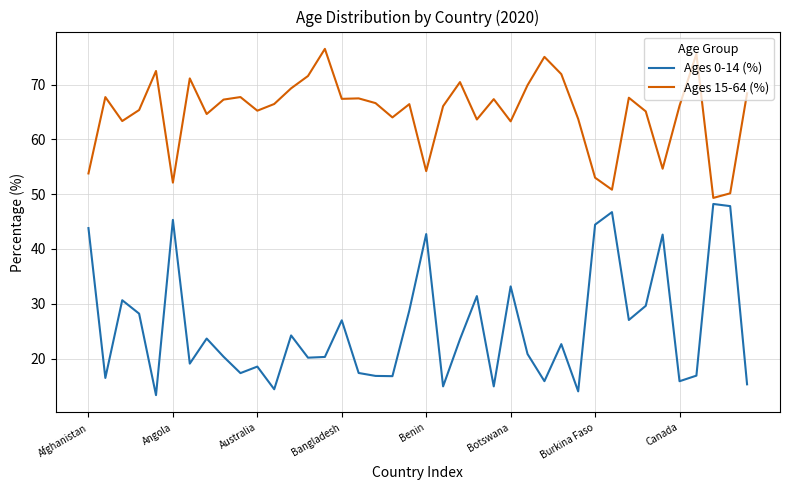

Which series has the widest spread of values?

Ages 0-14 (%)